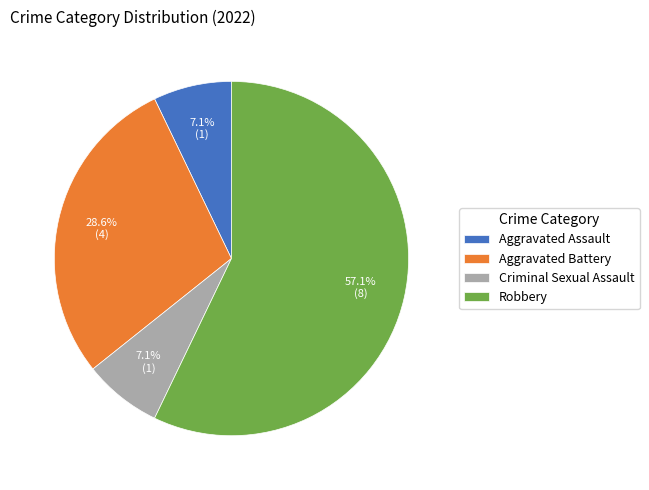

How many segments does this pie chart have?

4